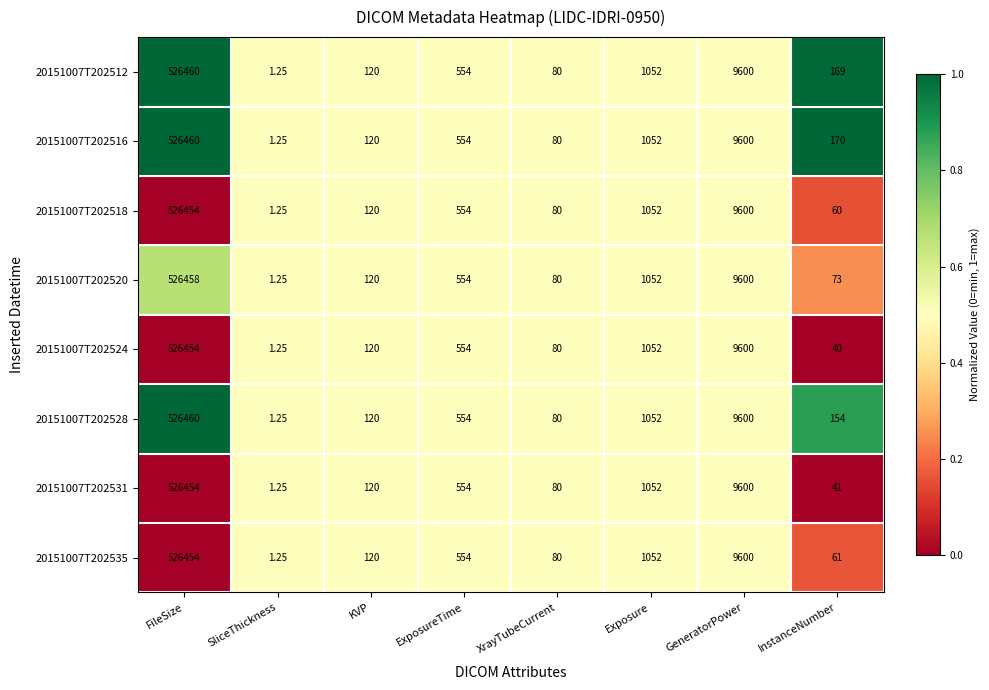

At which label does 20151007T202535 first exceed 554?

FileSize